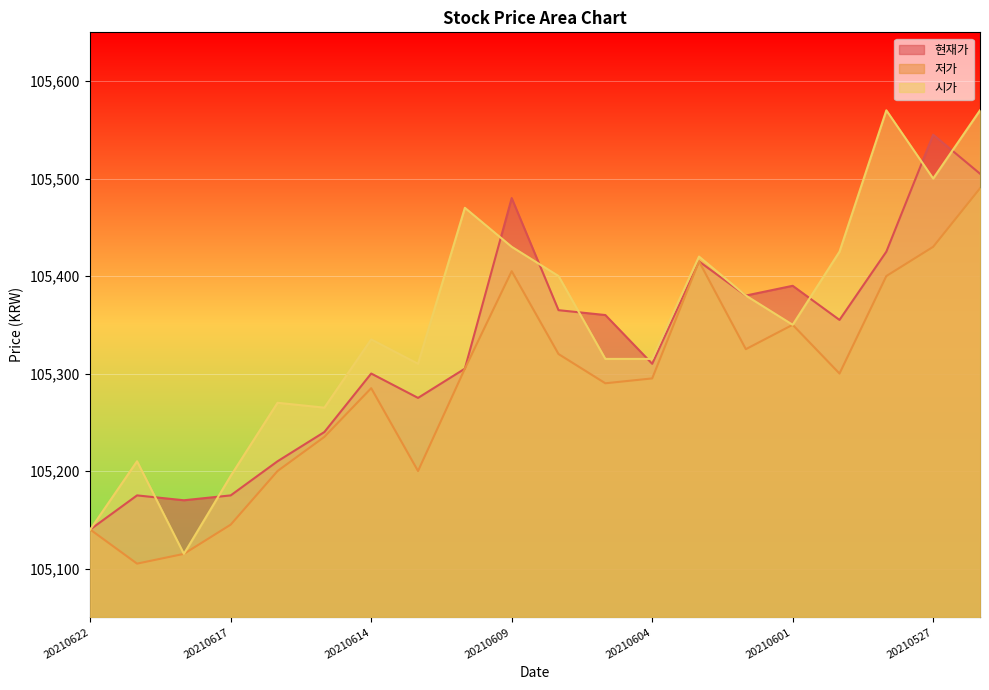

True or false: 시가 and 저가 intersect in this chart.

False